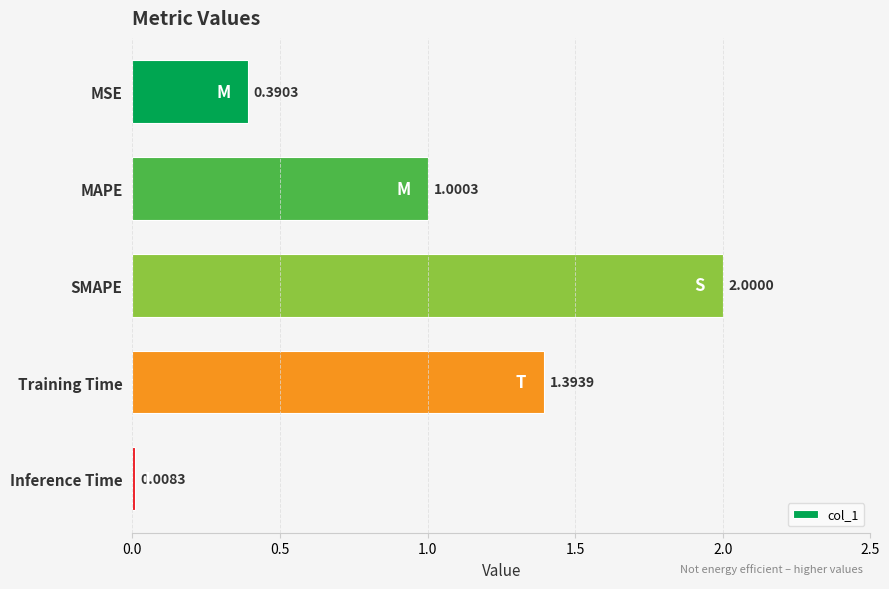

What is the difference between the maximum and minimum values?

2.0